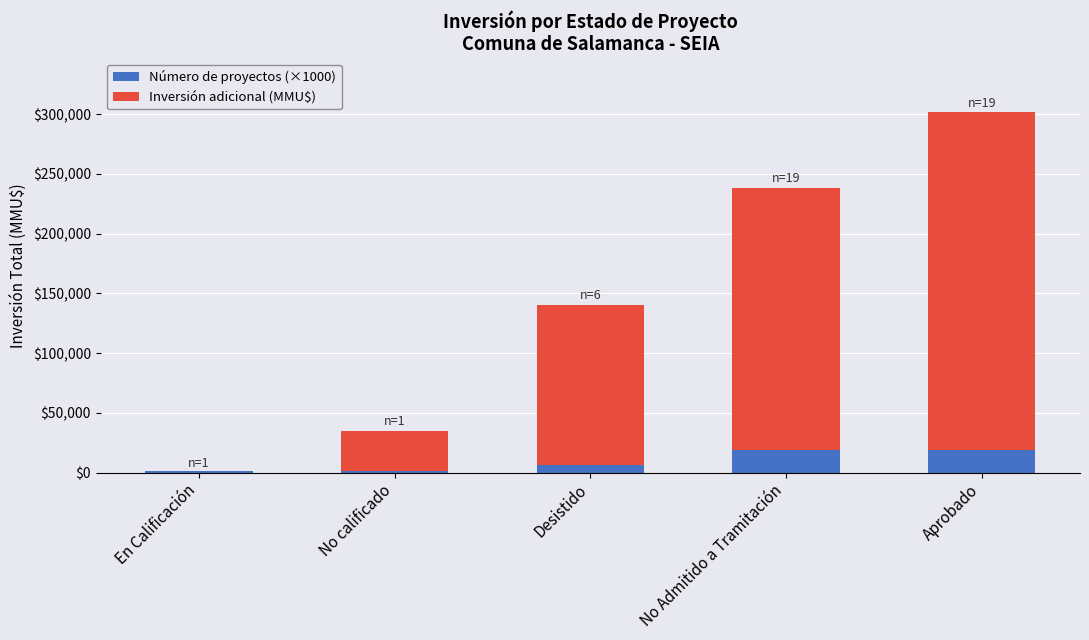

Reading left to right, what are the values for Número de proyectos (×1000)?

En Calificación=1000	No calificado=1000	Desistido=6000	No Admitido a Tramitación=19000	Aprobado=19000